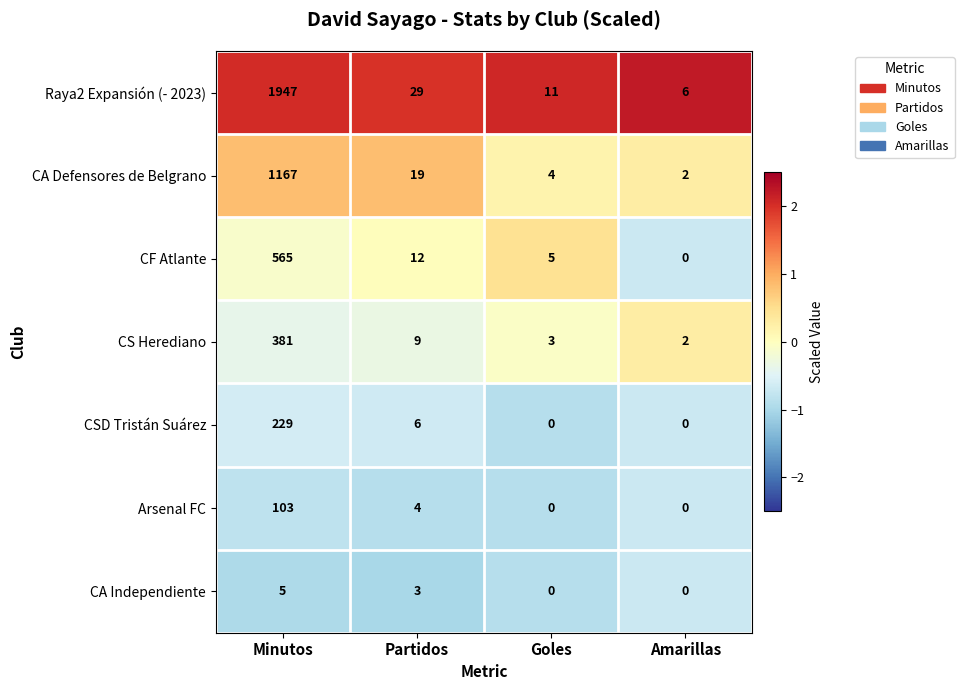

Reading left to right, transcribe all the data shown in this chart.

Raya2 Expansión (- 2023): Minutos=1947	Partidos=29	Goles=11	Amarillas=6
CA Defensores de Belgrano: Minutos=1167	Partidos=19	Goles=4	Amarillas=2
CF Atlante: Minutos=565	Partidos=12	Goles=5	Amarillas=0
CS Herediano: Minutos=381	Partidos=9	Goles=3	Amarillas=2
CSD Tristán Suárez: Minutos=229	Partidos=6	Goles=0	Amarillas=0
Arsenal FC: Minutos=103	Partidos=4	Goles=0	Amarillas=0
CA Independiente: Minutos=5	Partidos=3	Goles=0	Amarillas=0